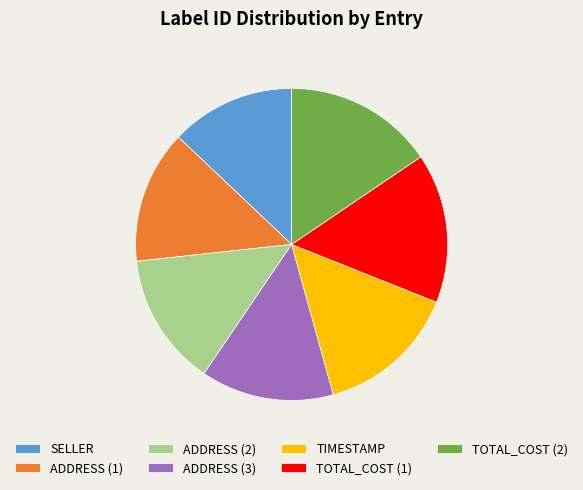

Count the number of slices in the pie.

7